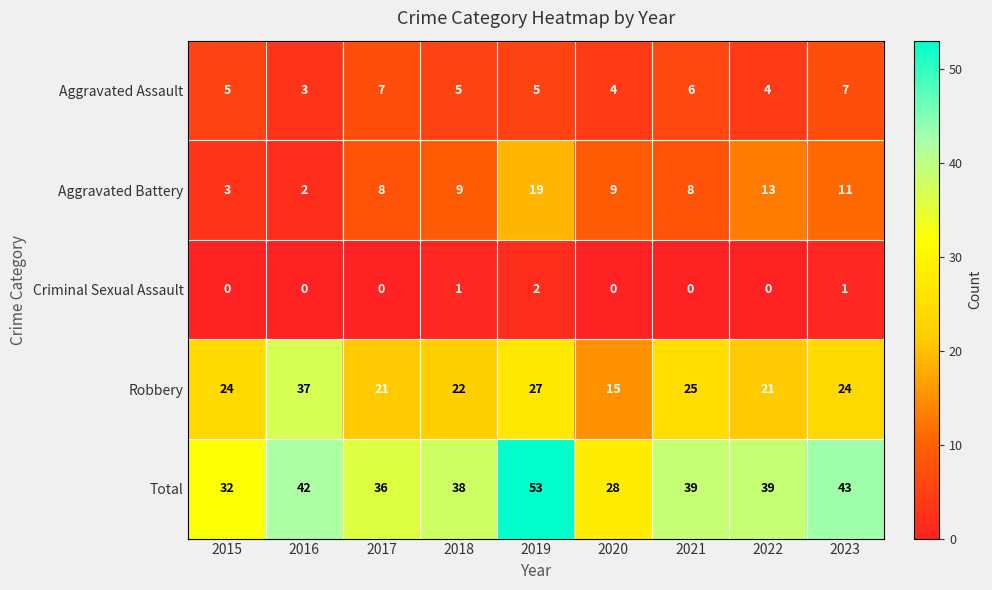

Count the number of data series in this chart.

5